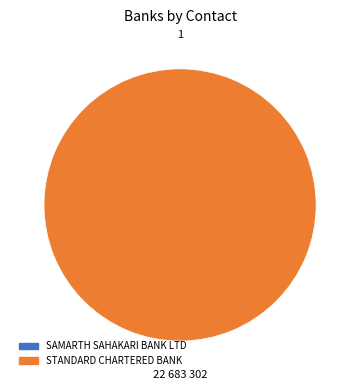

Is it true that STANDARD CHARTERED BANK is 100% of the pie?

True